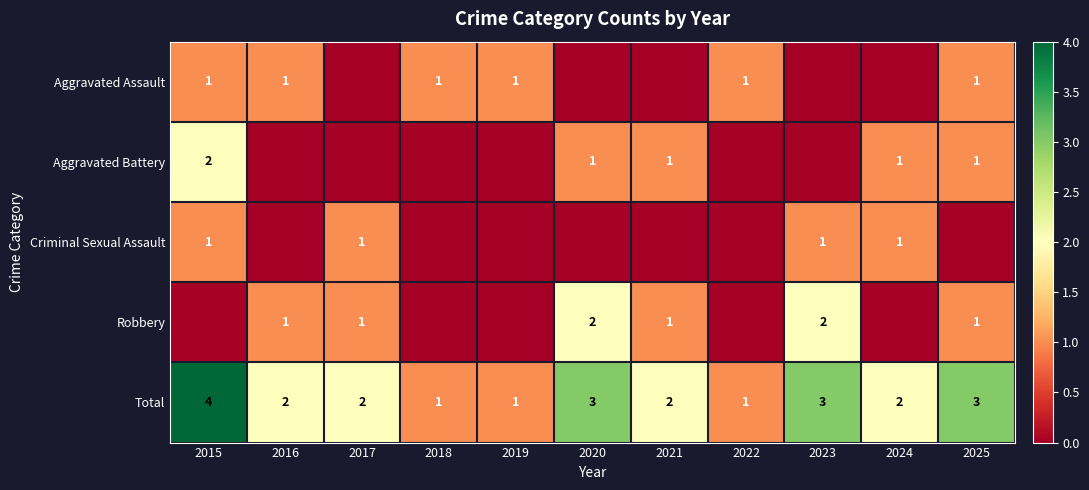

Count the Total values in the range 1 to 3.

10